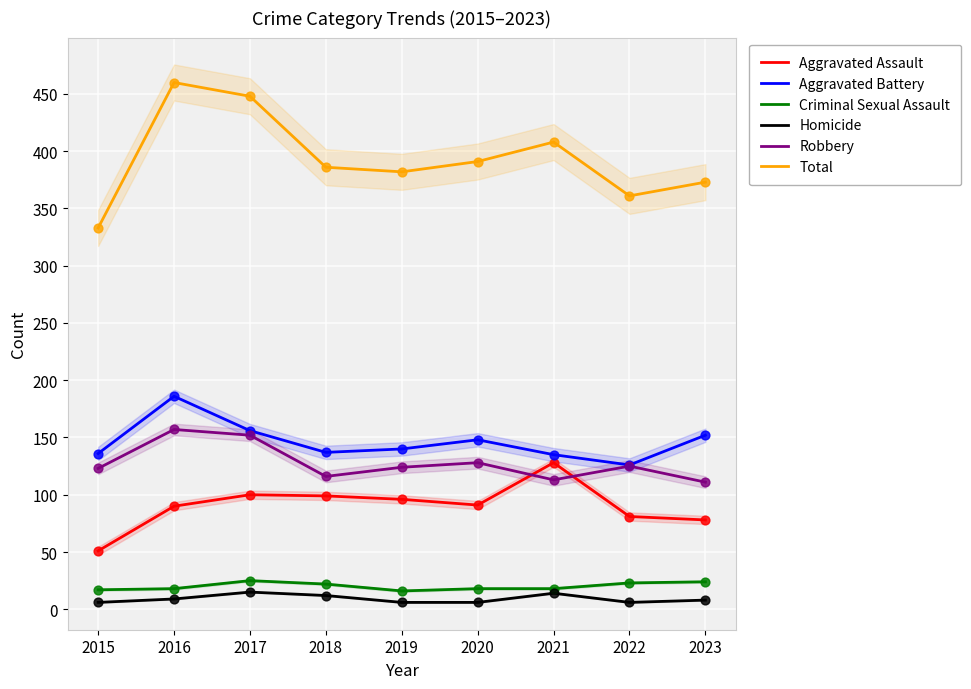

Which series reaches the maximum Y coordinate?

Total